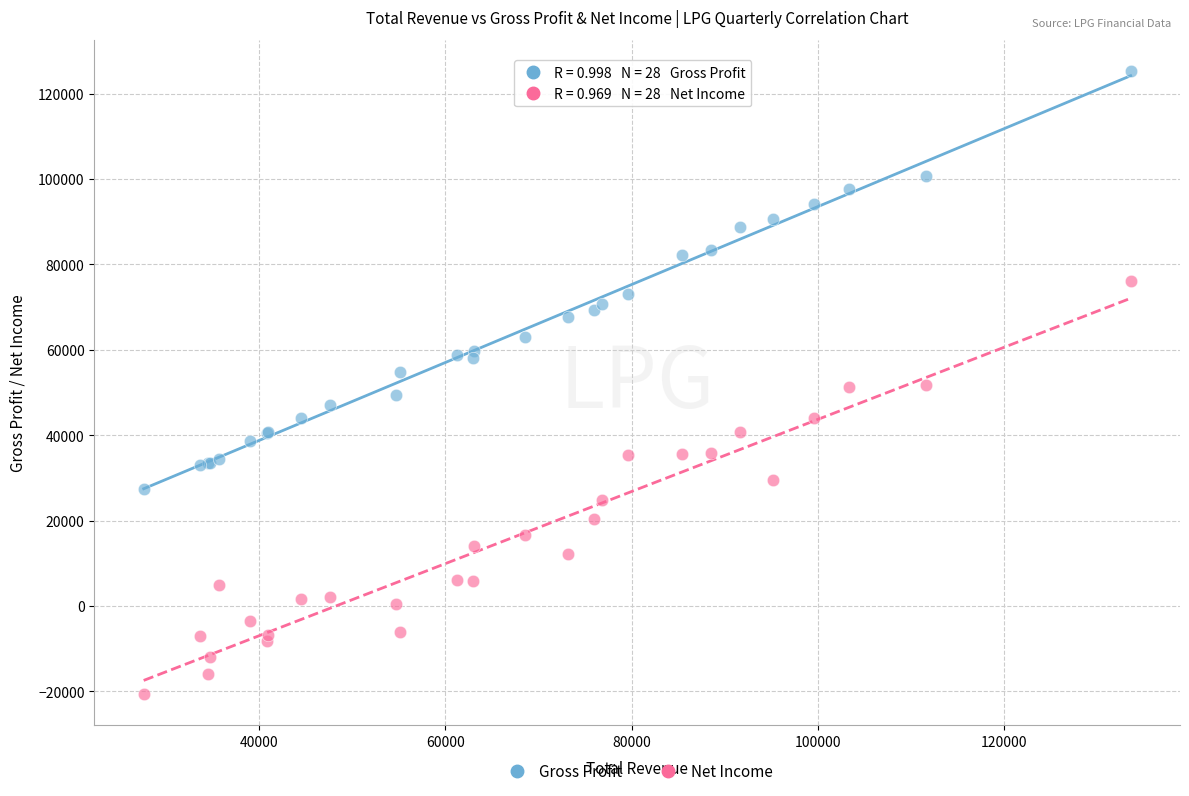

What is the X range (max minus min) for the scatter plot?

106000